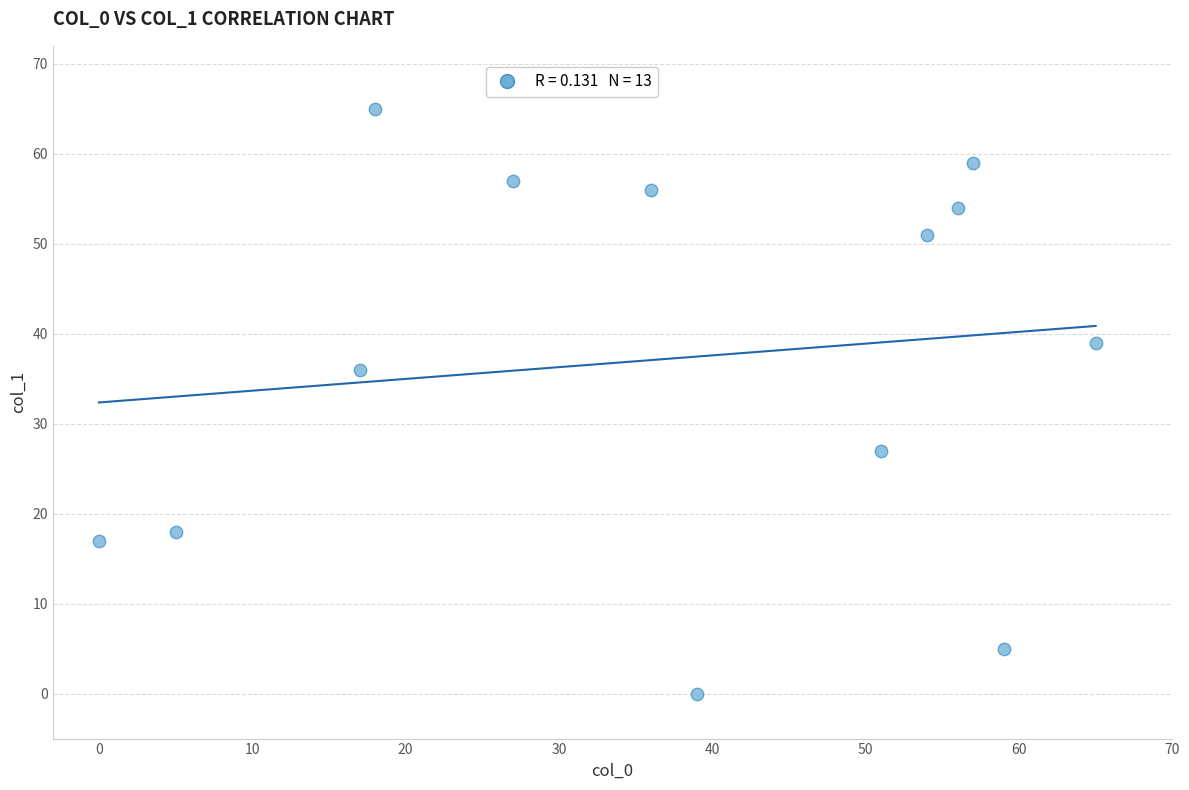

What Y value in the scatter plot is closest to 32?

36